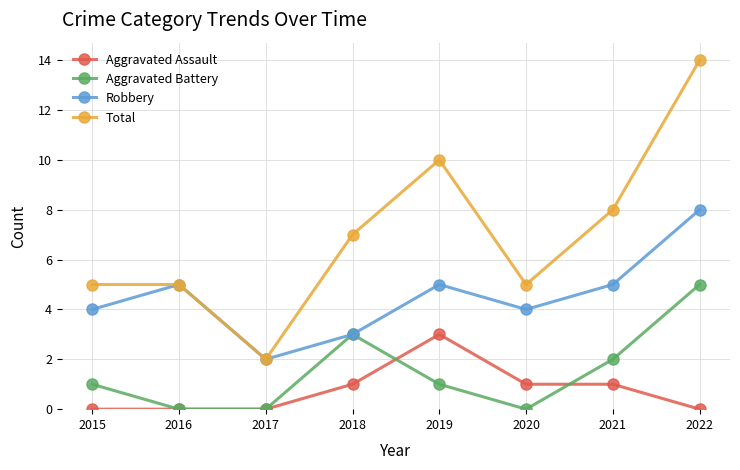

How many interior local valleys does the Total series have?

2